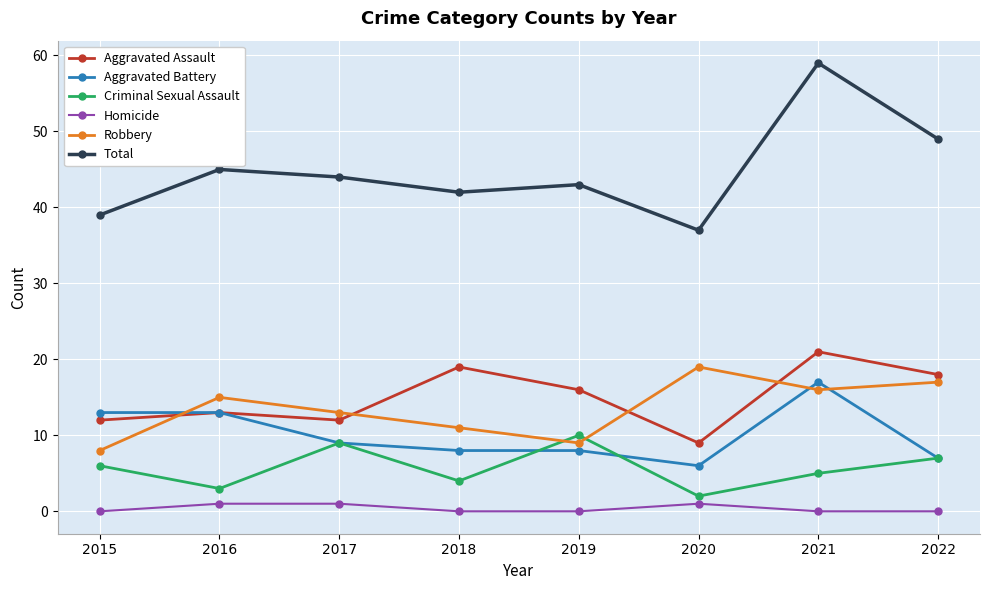

How many interior local peaks does the Robbery series have?

2